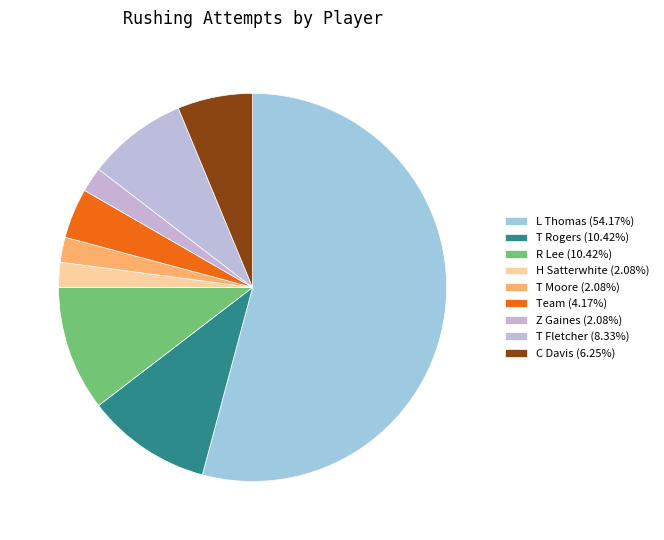

To the nearest percent, what is the combined percentage of T Moore and T Rogers?

12%